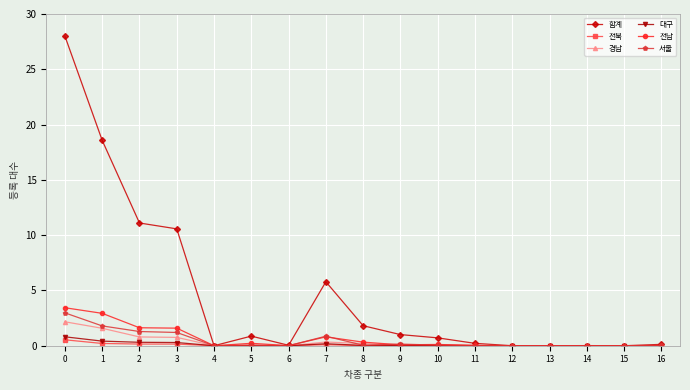

The 서울 series shows 0.0 at 6. True or false?

True